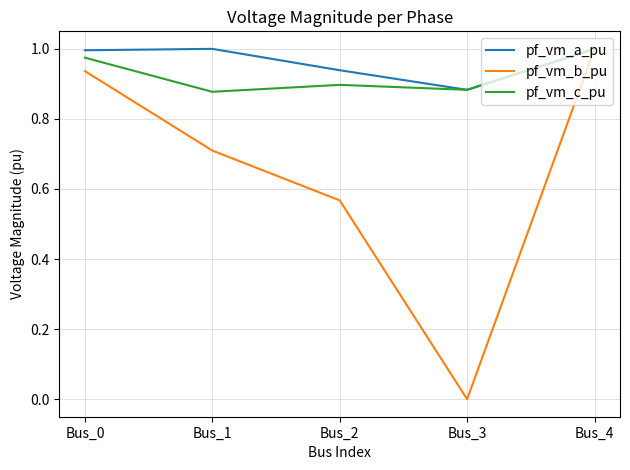

What is the total value across all series at Bus_2?

2.4